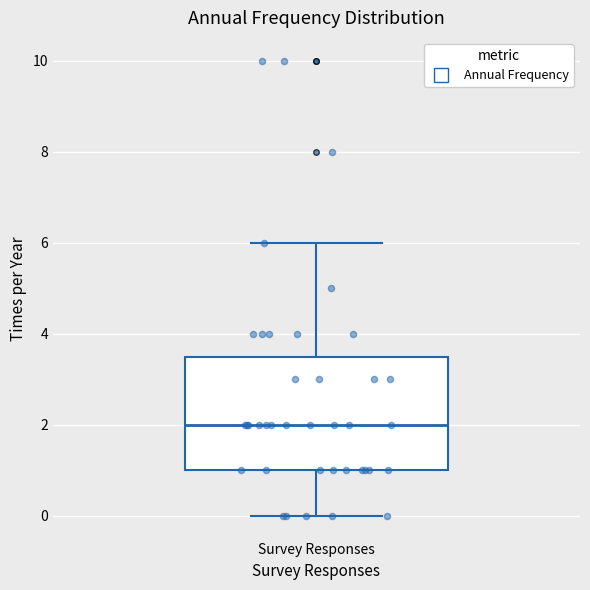

Read this box plot against the y-axis: the position of the median line, the range covered by the box, and the ends of both whiskers. The values are not printed on the chart, so give them approximately, as read against the axis.

median 2.0, box 1.0 to 3.6, whiskers 0.0 to 6.0